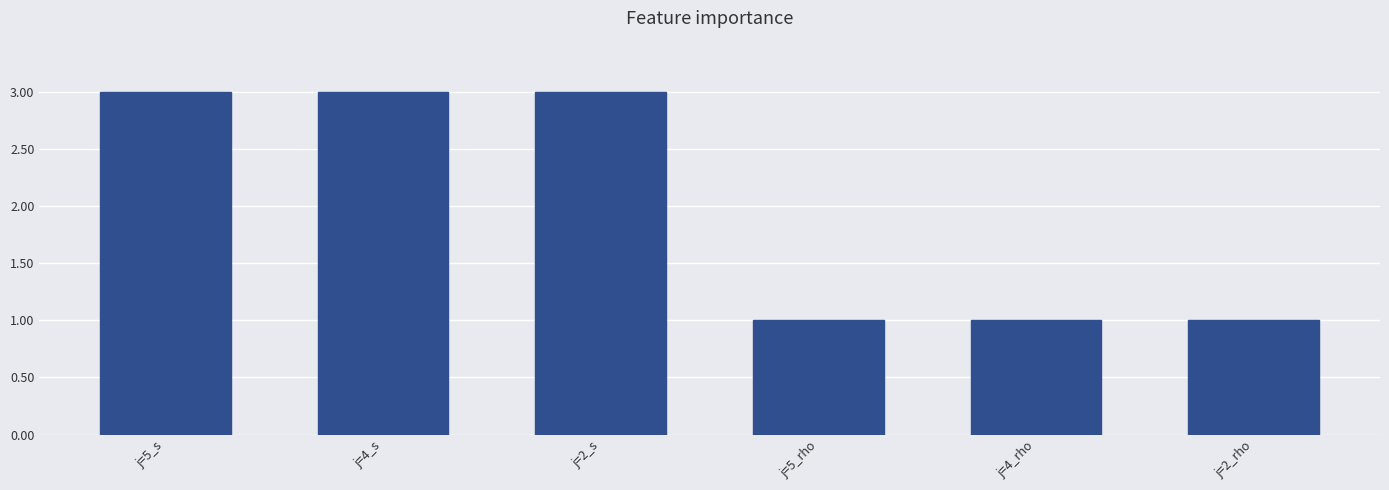

What is the smallest value displayed?

1